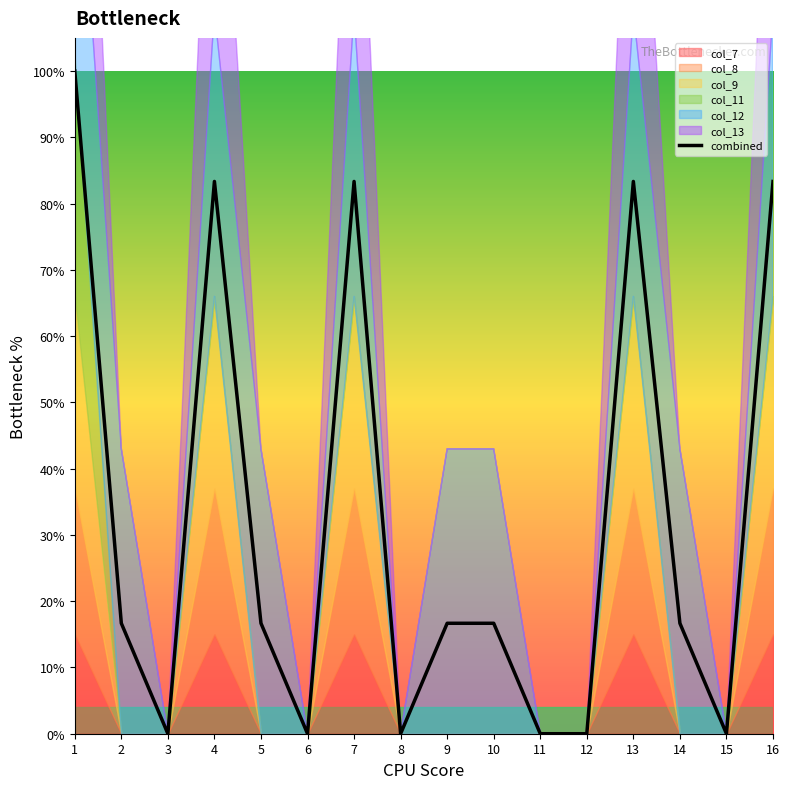

What is the value of the 13th point from the left?

0.8